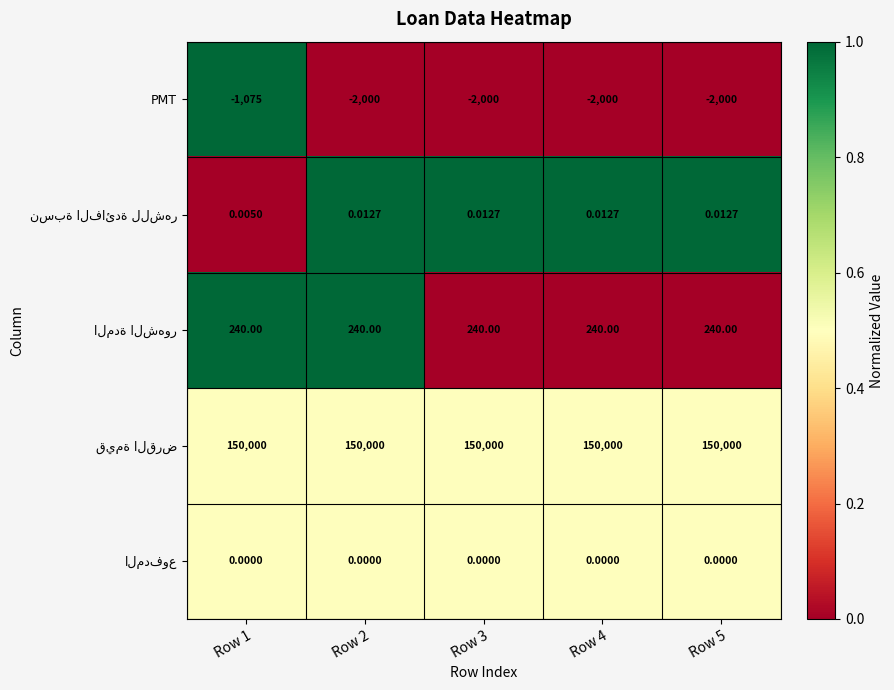

Which series has the largest range (max minus min)?

PMT